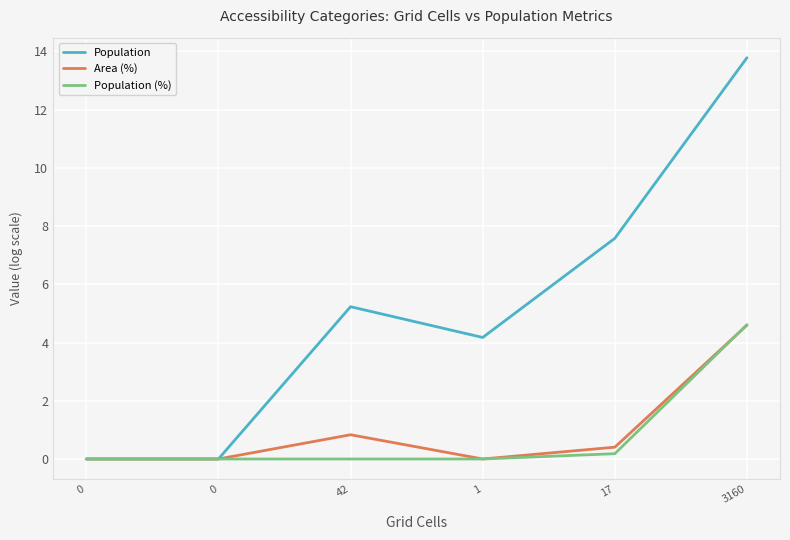

What are all the series names shown in the legend?

Population, Area (%), Population (%)